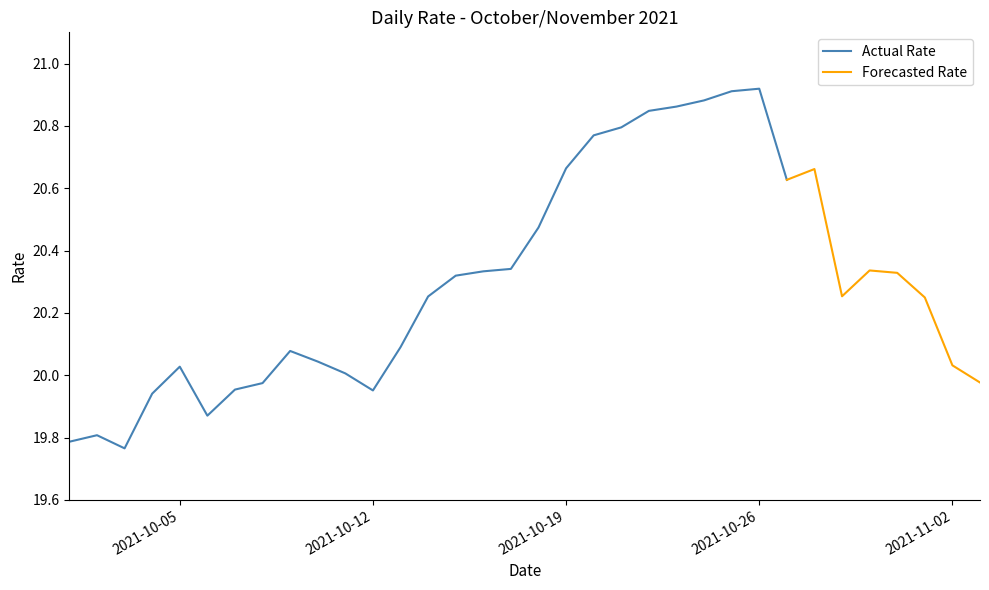

List the labels in order of value, smallest first.

2021-10-03, 2021-10-01, 2021-10-02, 2021-10-06, 2021-10-04, 2021-10-12, 2021-10-07, 2021-10-08, 2021-11-03, 2021-10-11, 2021-10-05, 2021-11-02, 2021-10-10, 2021-10-09, 2021-10-13, 2021-11-01, 2021-10-14, 2021-10-29, 2021-10-15, 2021-10-31, 2021-10-16, 2021-10-30, 2021-10-17, 2021-10-18, 2021-10-27, 2021-10-28, 2021-10-19, 2021-10-20, 2021-10-21, 2021-10-22, 2021-10-23, 2021-10-24, 2021-10-25, 2021-10-26